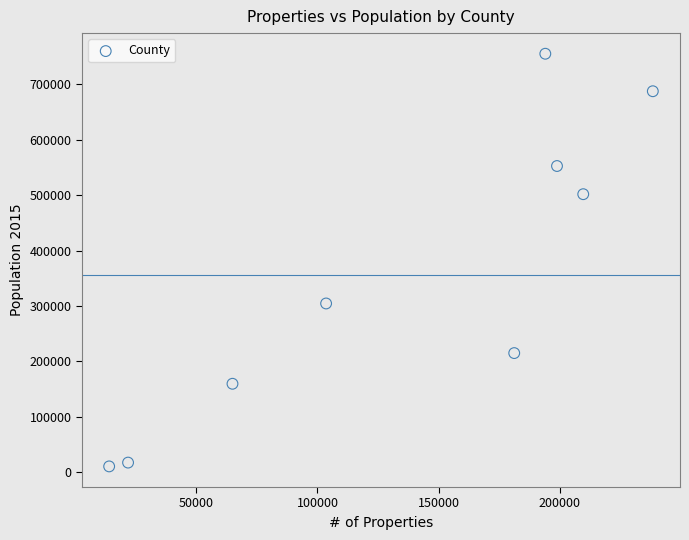

What is the average X value?

136309